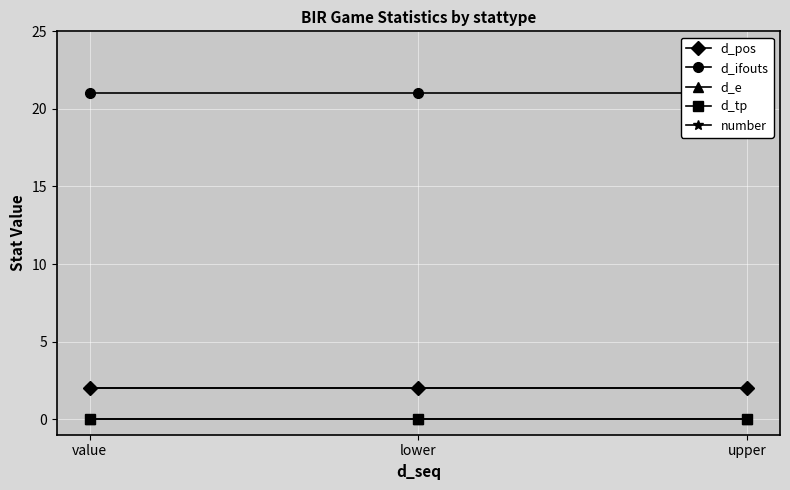

Where is d_ifouts nearest to the value 21?

value